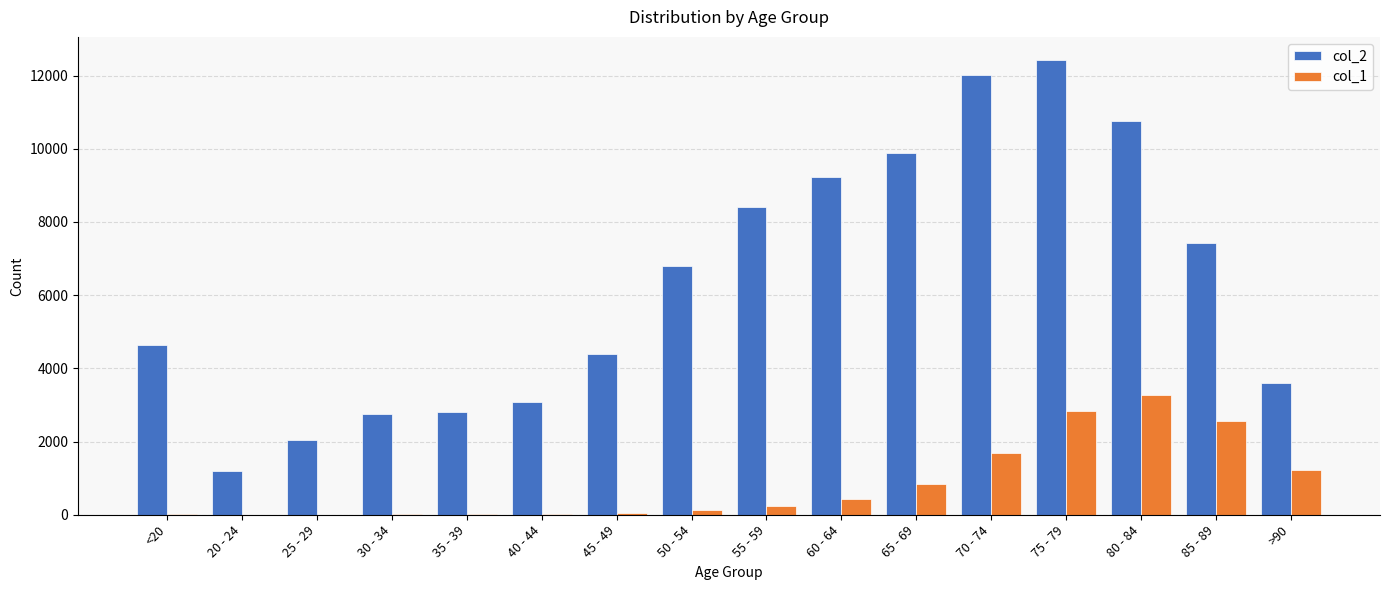

What is the average value of the col_2 series?

6343